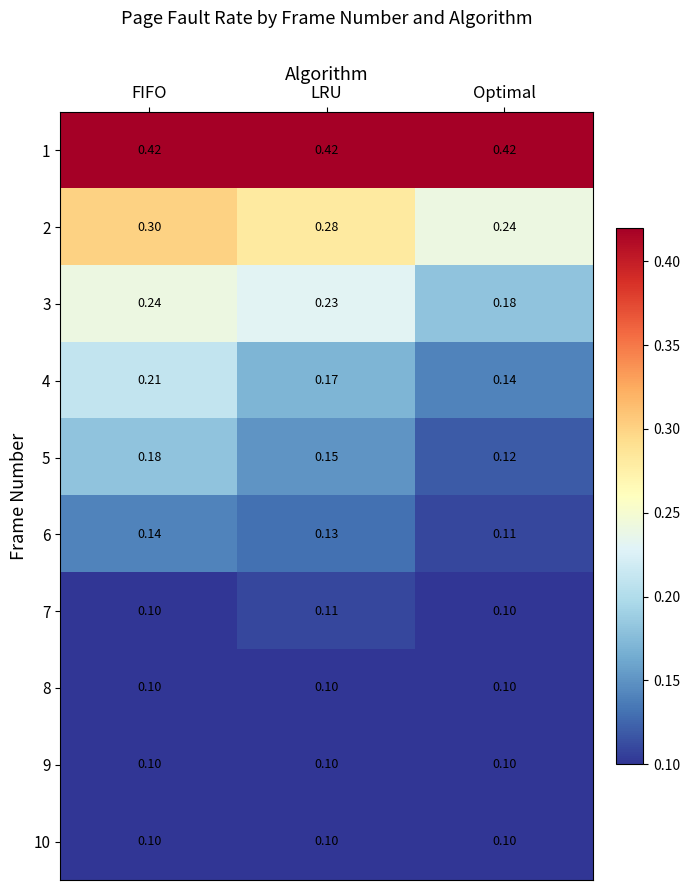

At how many categories does at least one series exceed 0?

3